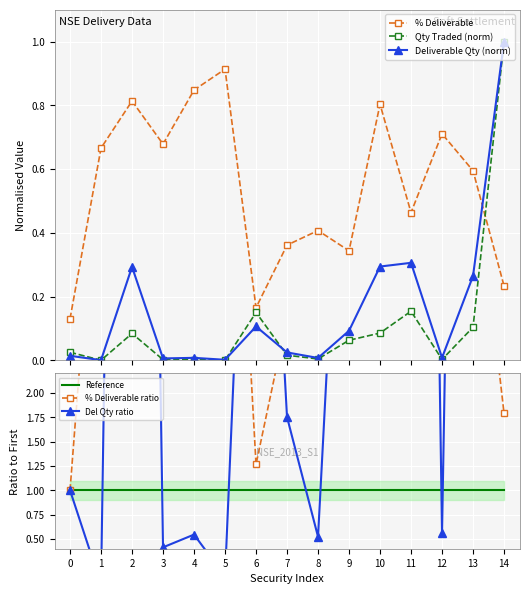

What are all the series names shown in the legend?

% Deliverable, Qty Traded (norm), Deliverable Qty (norm), Reference, % Deliverable ratio, Del Qty ratio